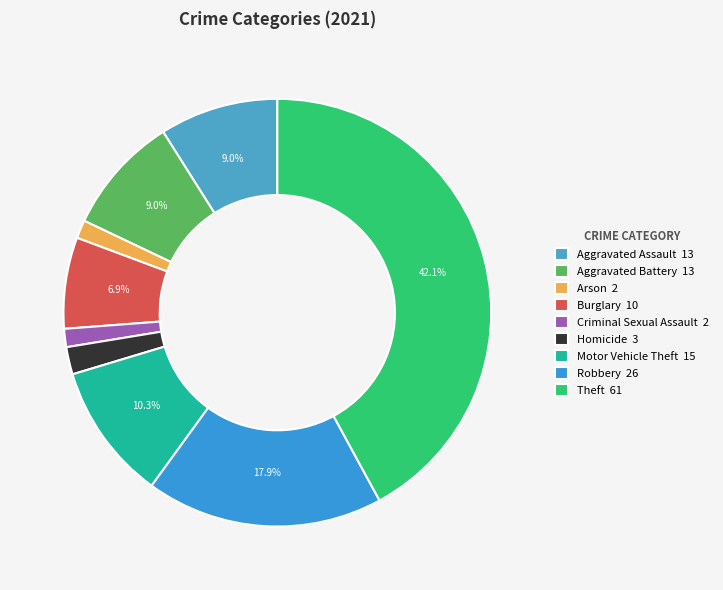

To the nearest percent, what percentage of the pie is Aggravated Battery?

9%